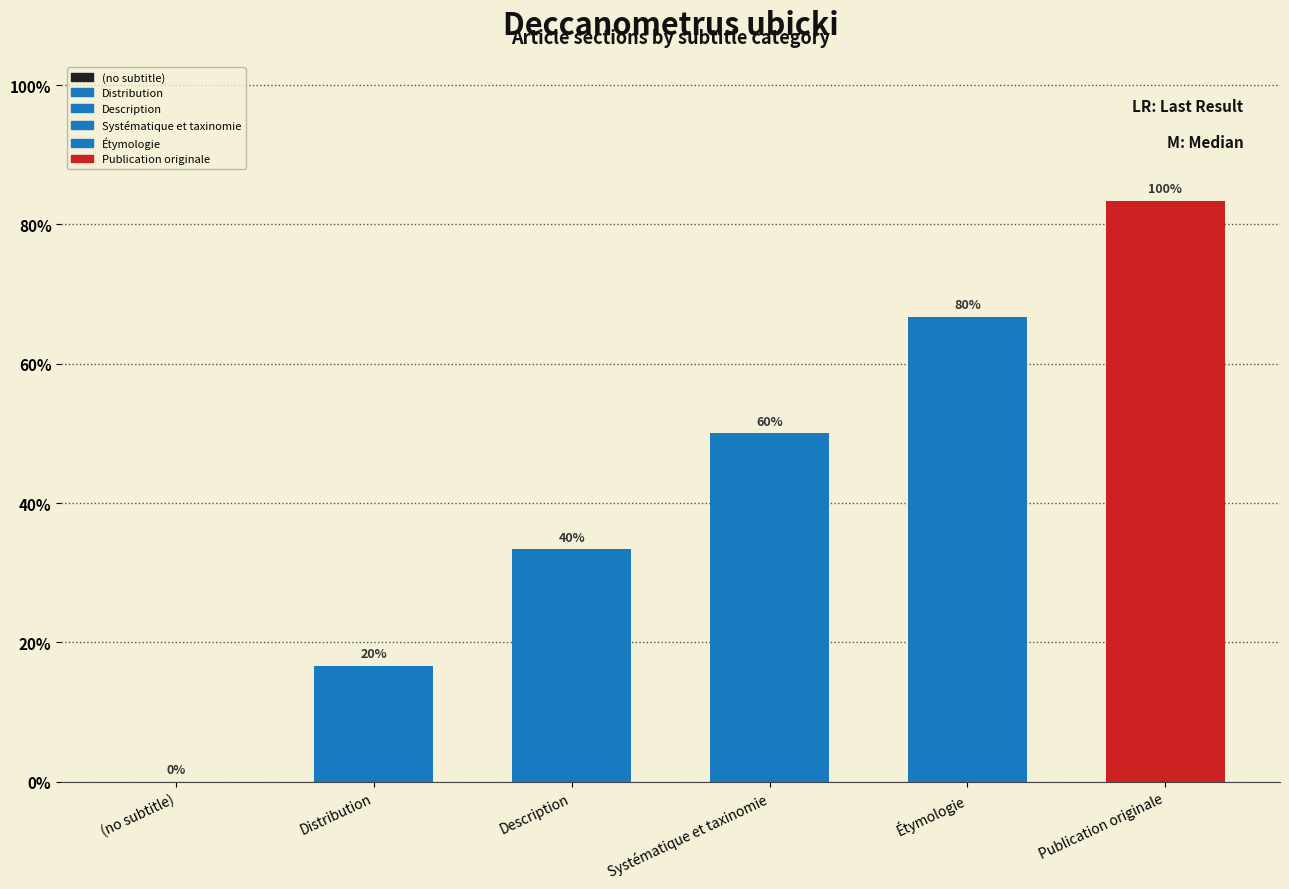

How many values are between 1 and 4?

4